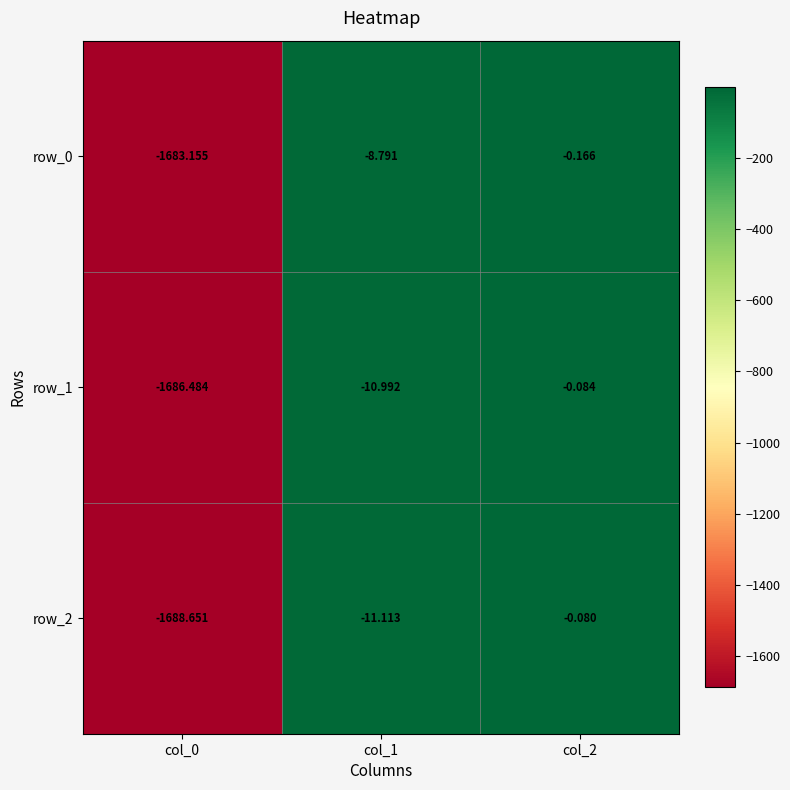

Is the value of row_1 at col_2 greater than the value of row_2 at col_2?

No